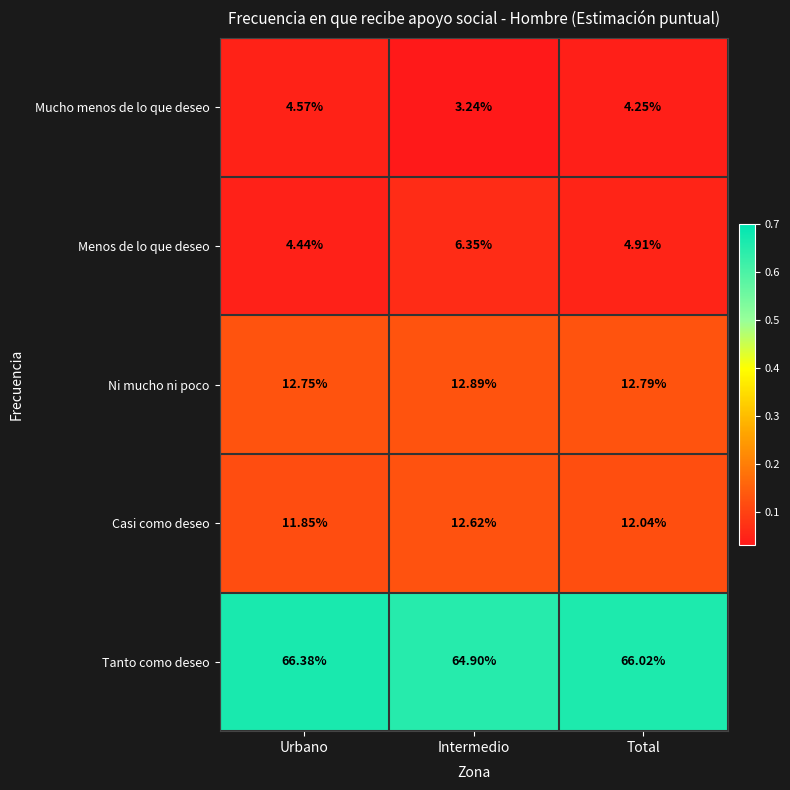

At which label does Tanto como deseo reach its minimum?

Intermedio